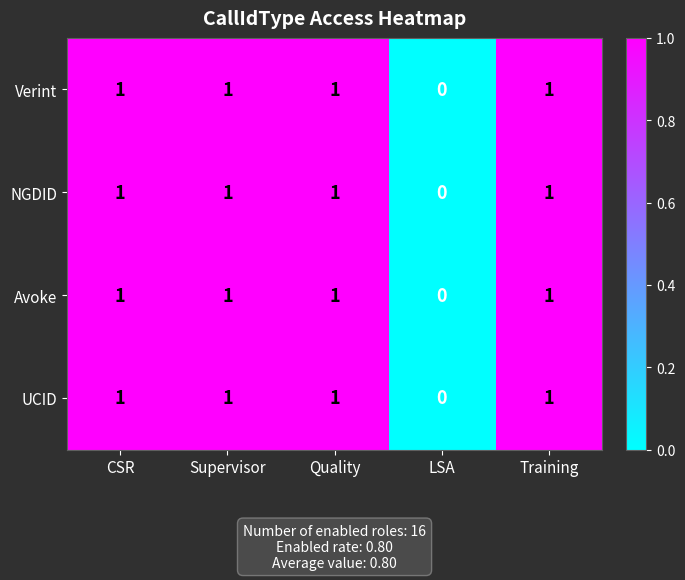

What is the maximum value shown in the chart?

1